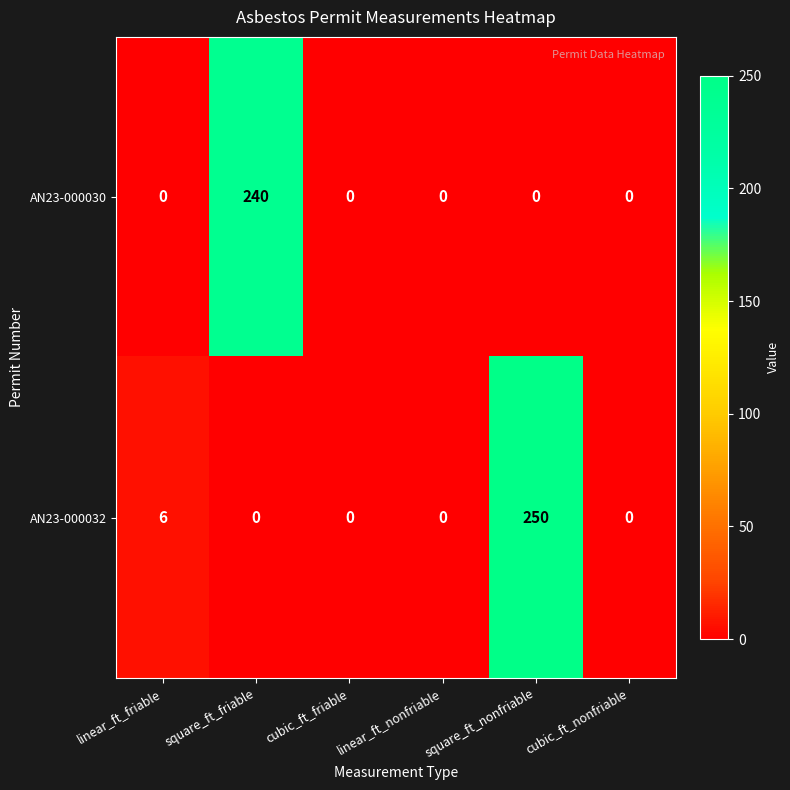

How many data points does each series have?

6